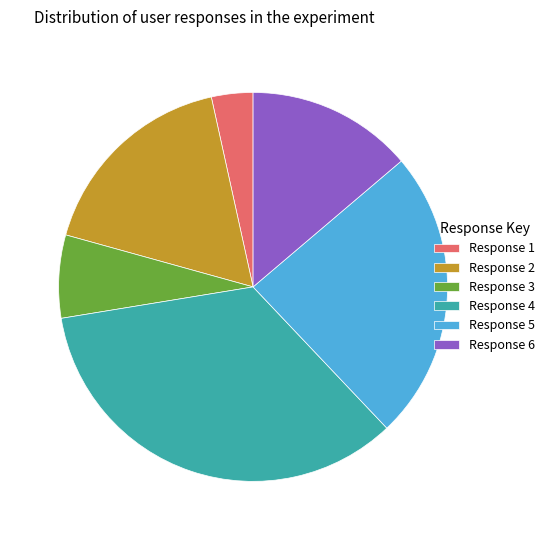

Which has a higher value, Response 1 or Response 2?

Response 2